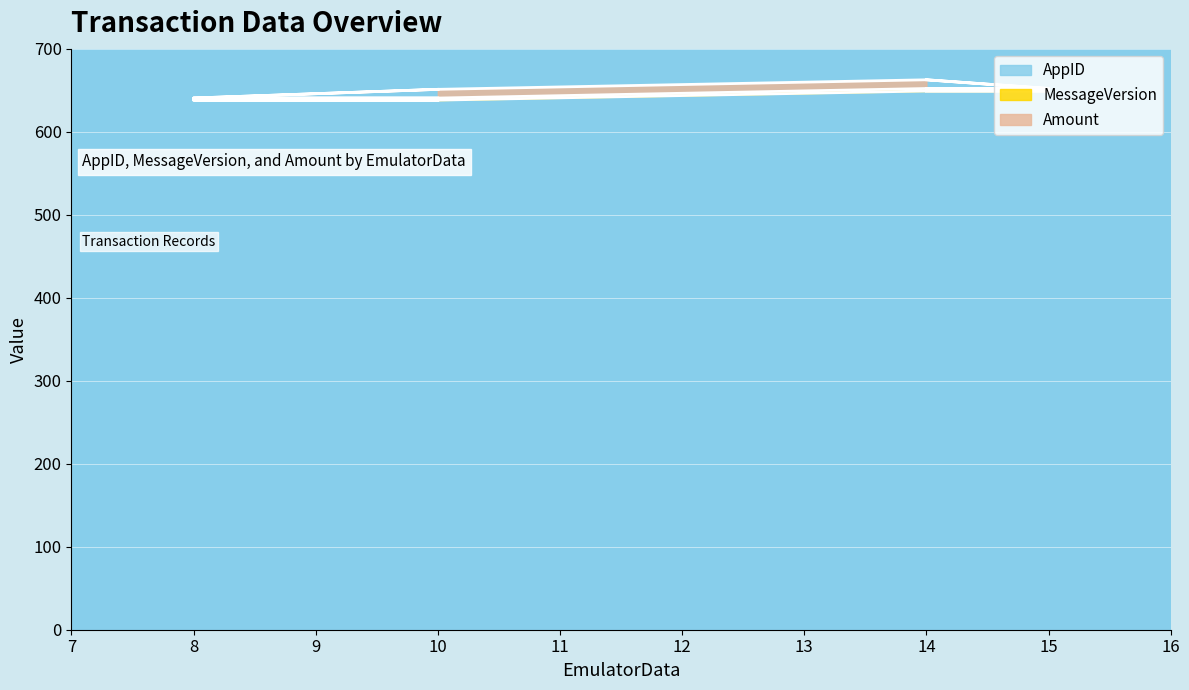

Which has a higher value, 10 or 14?

14